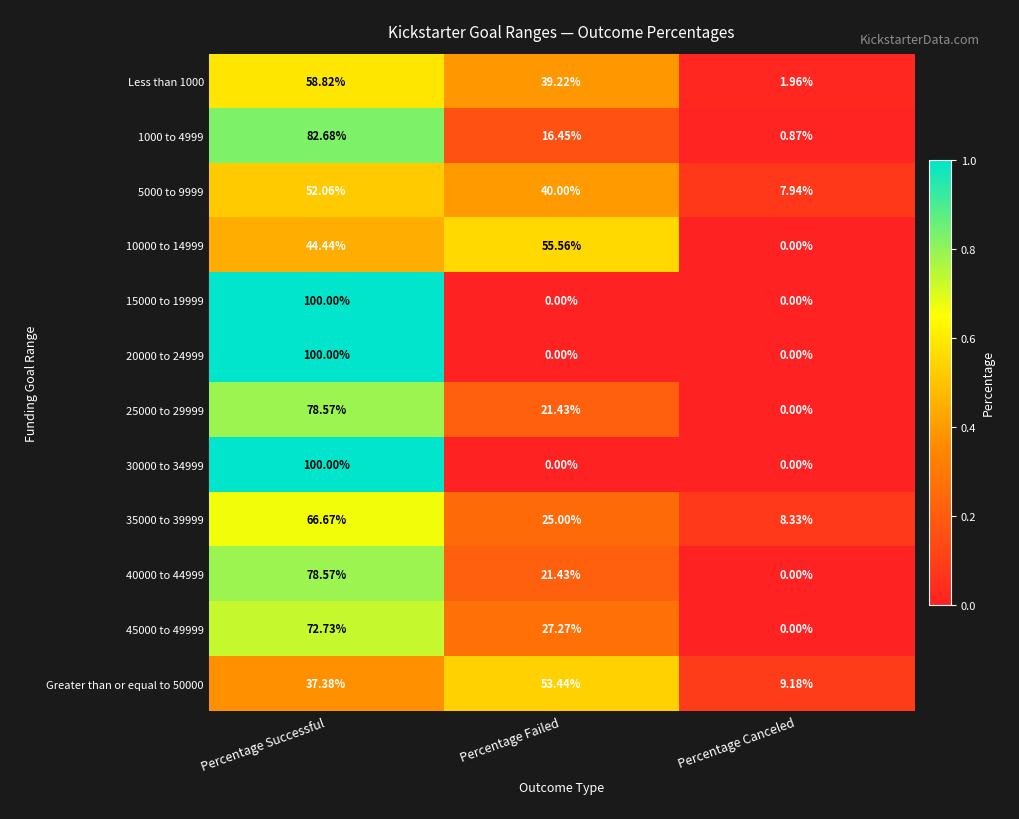

Where is 5000 to 9999 nearest to the value 30?

Percentage Failed